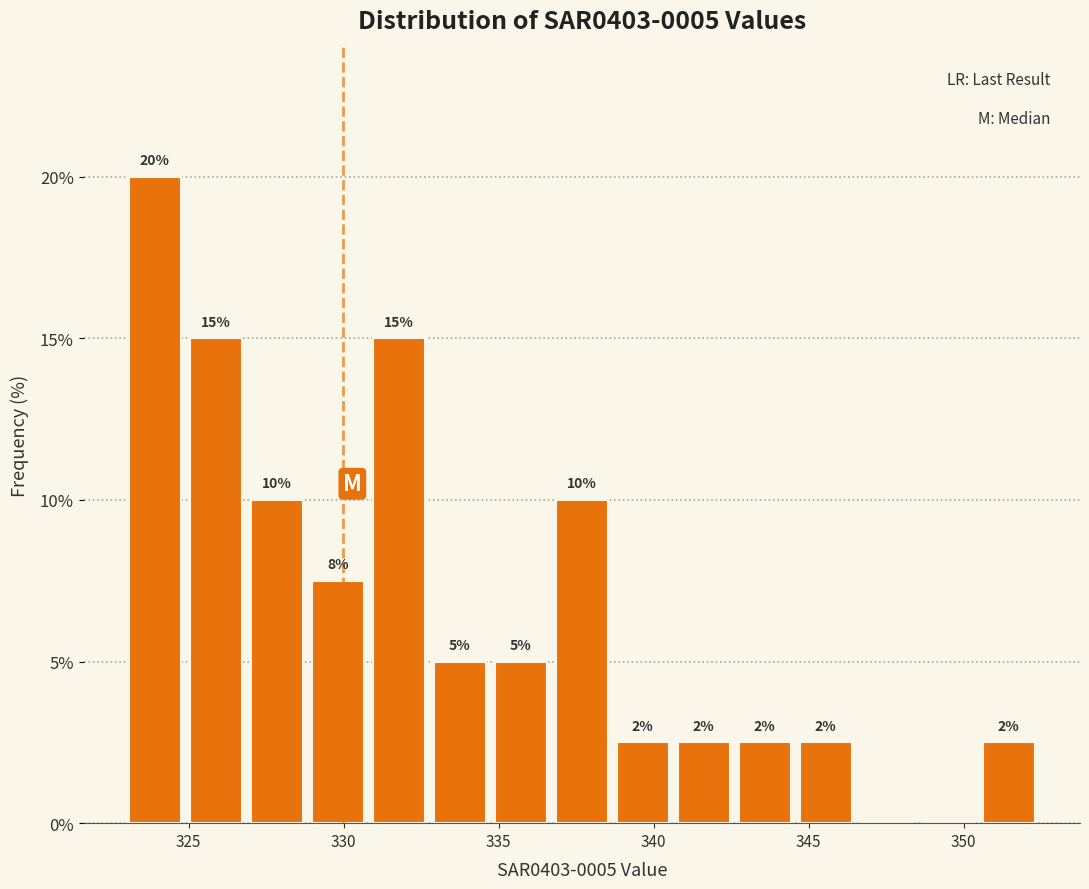

Around what value on the x-axis is the tallest bar? Give the approximate position of its centre, as read against the axis.

324.0